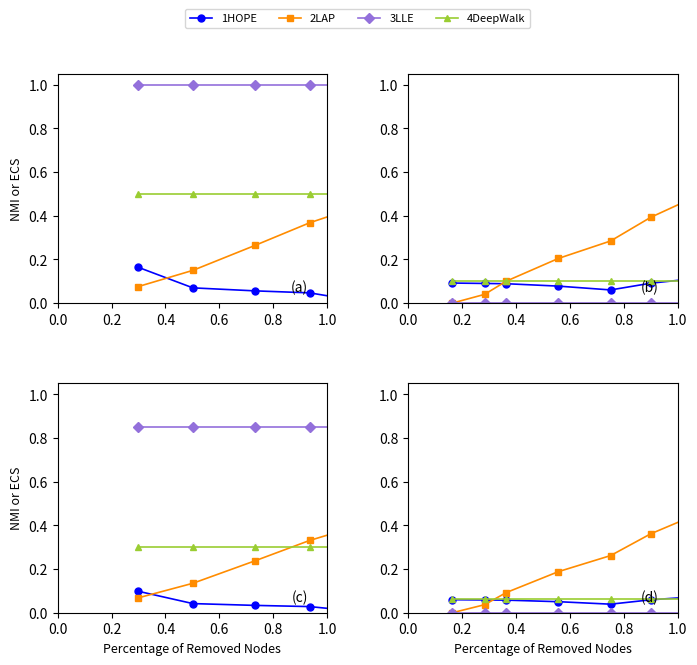

True or false: 1HOPE and 3LLE intersect in this chart.

False